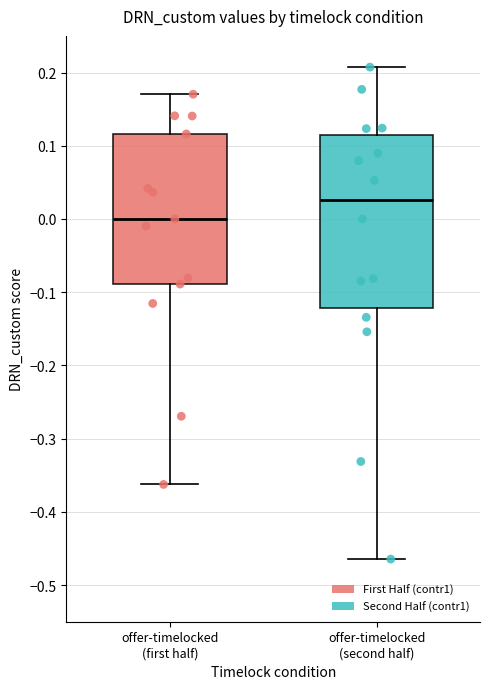

Which box's median line is the lowest?

offer-timelocked (first half)